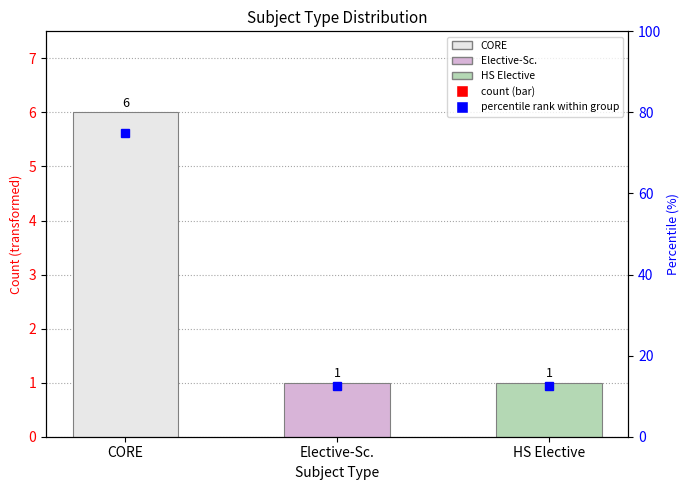

Reading left to right, extract all data points from this chart.

75.0	12.5	12.5